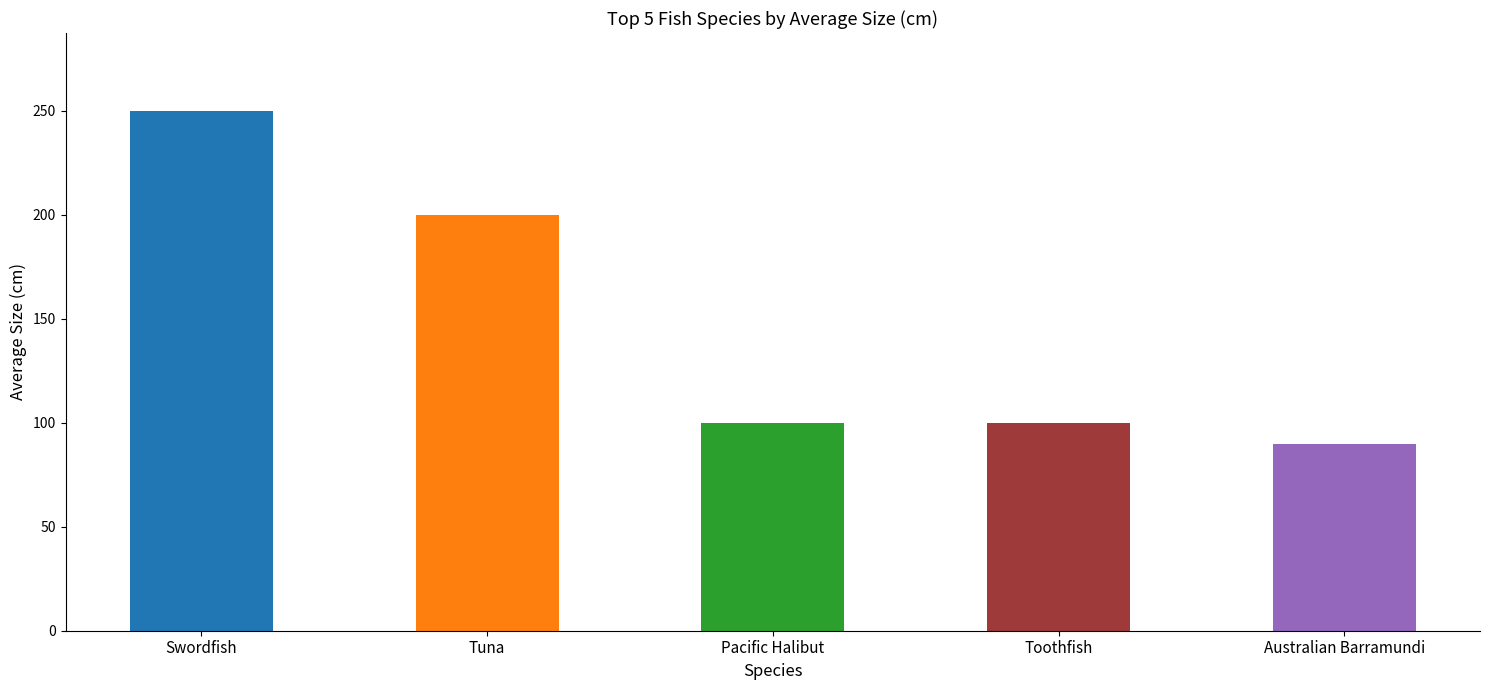

What is the sum of all values?

740